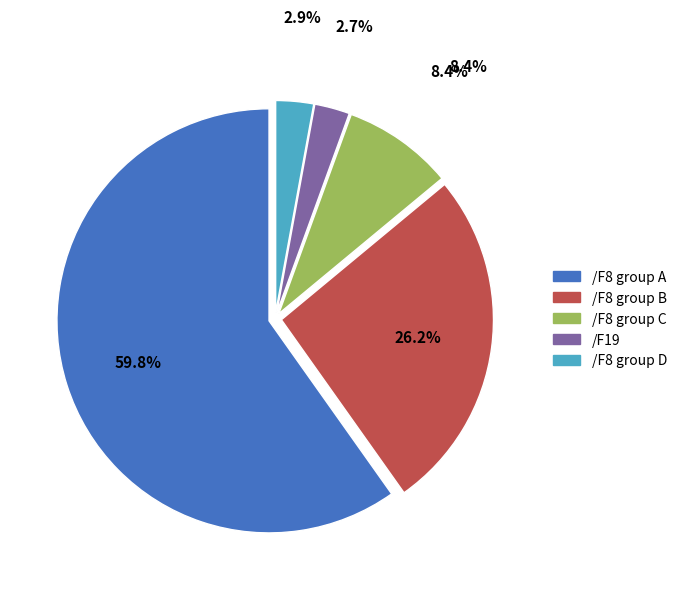

Does any single category account for the majority?

Yes